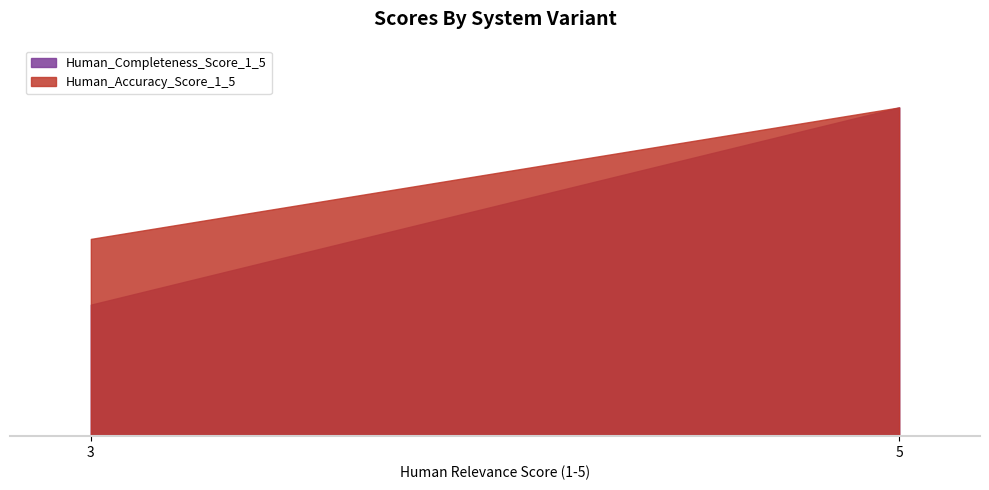

True or false: Human_Completeness_Score_1_5 has more than 2 points higher than both neighbors.

False